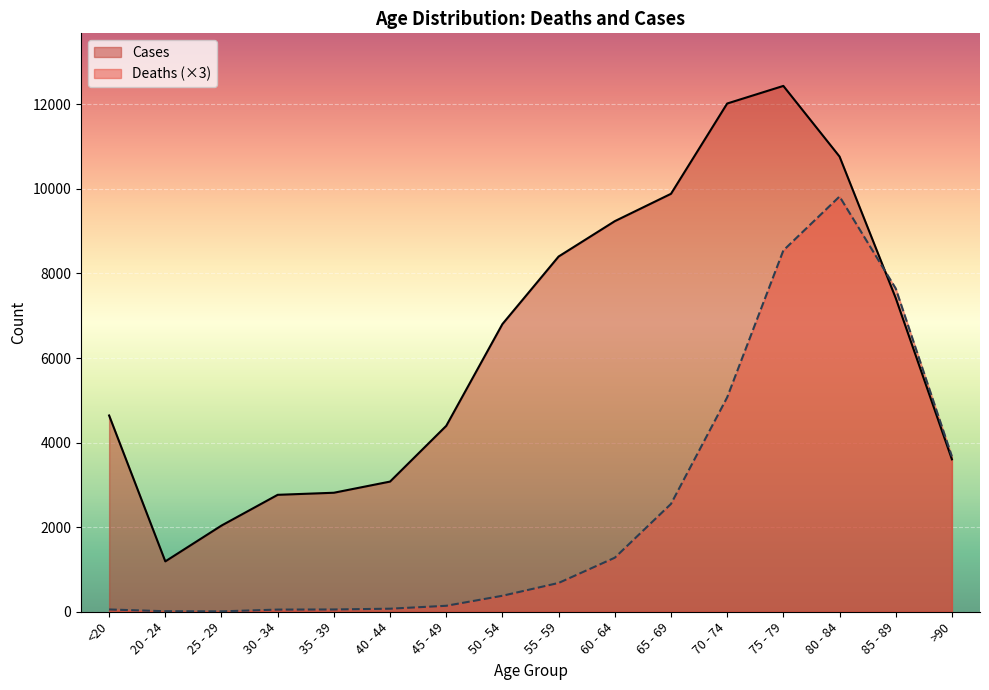

Rank the series by their average value, from highest to lowest.

Cases, Deaths (×3)